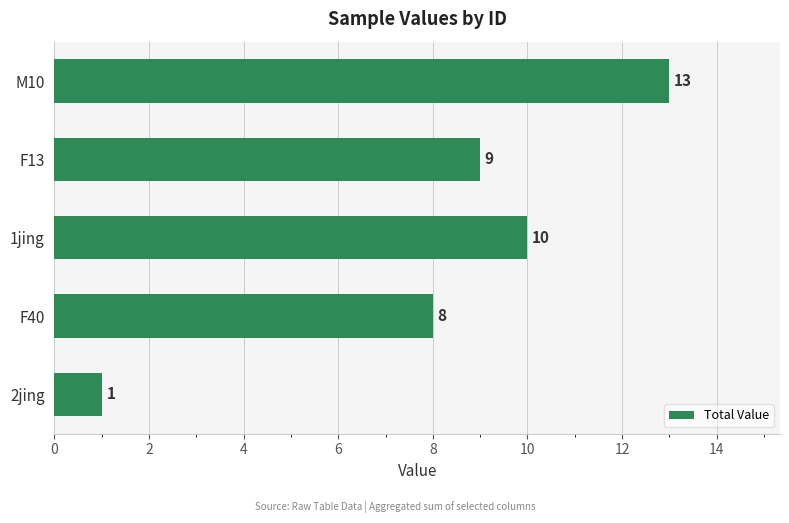

What is the average value?

8